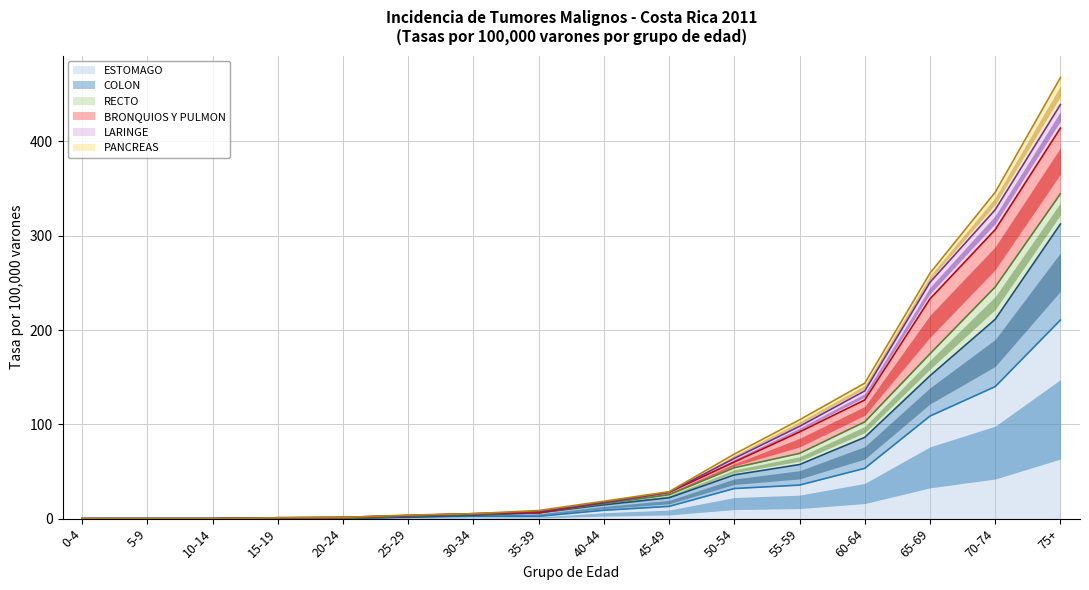

True or false: BRONQUIOS Y PULMON and COLON cross at least once.

False